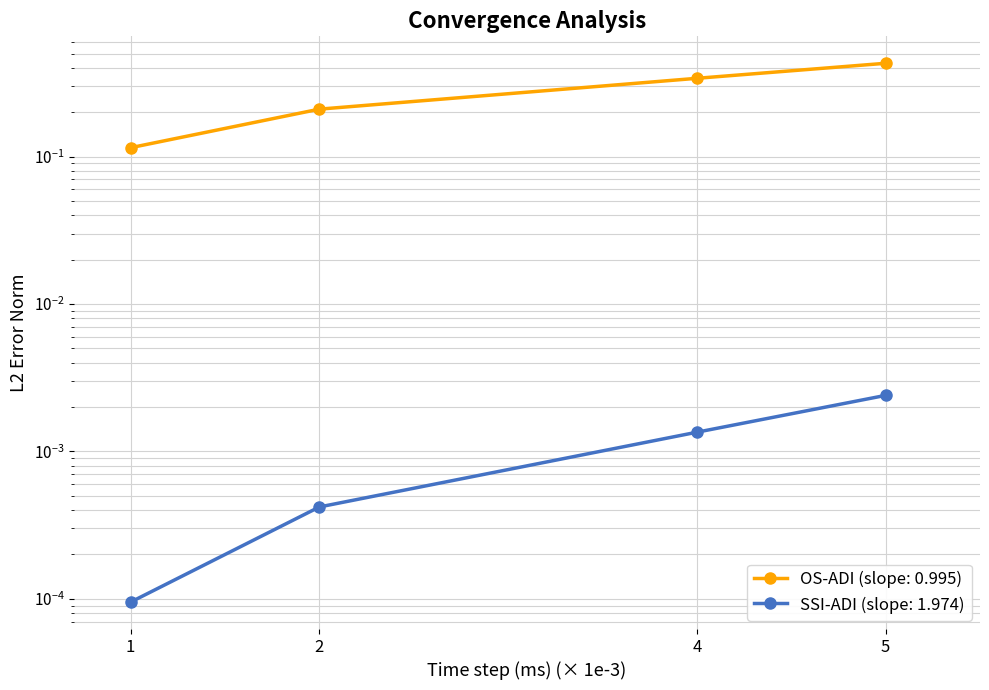

What is the greatest value displayed?

0.4